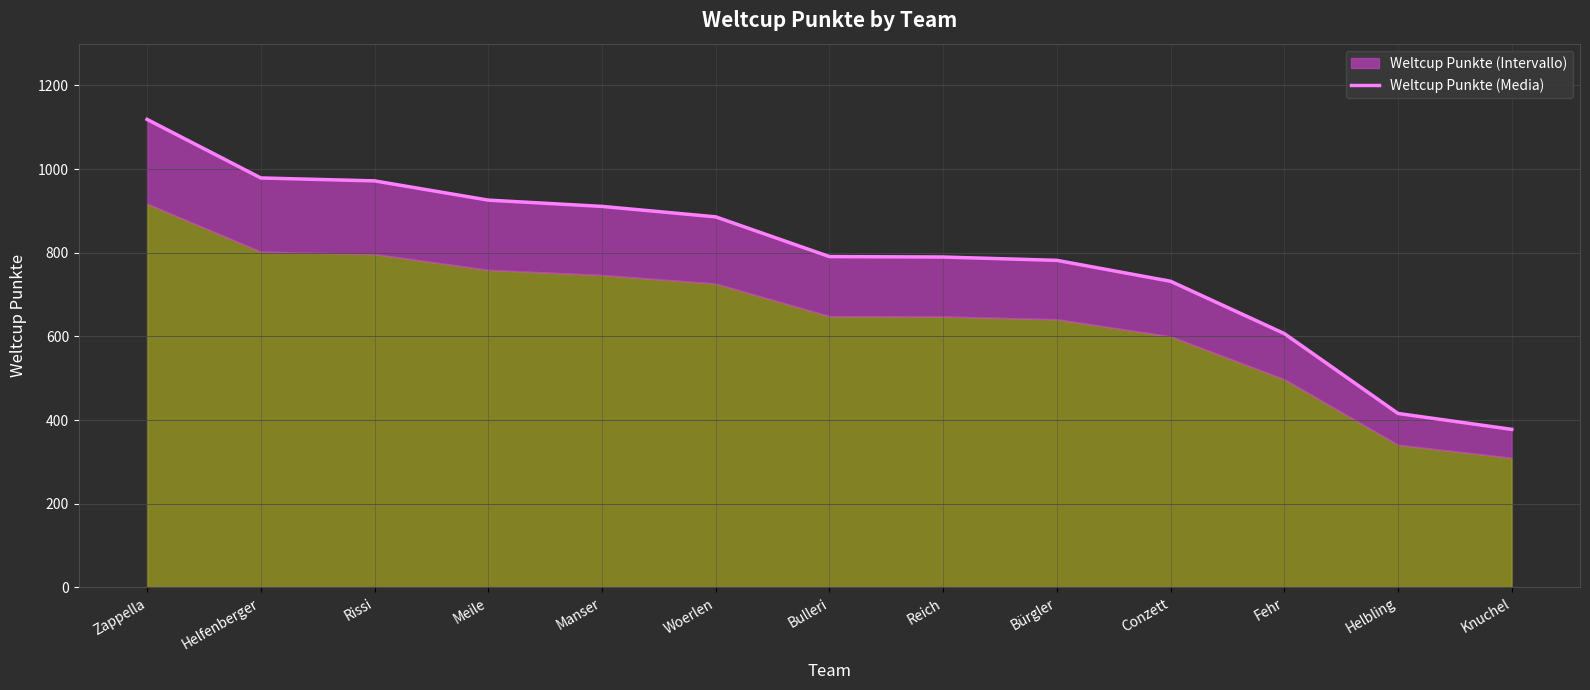

What value does the data have at Woerlen?

886